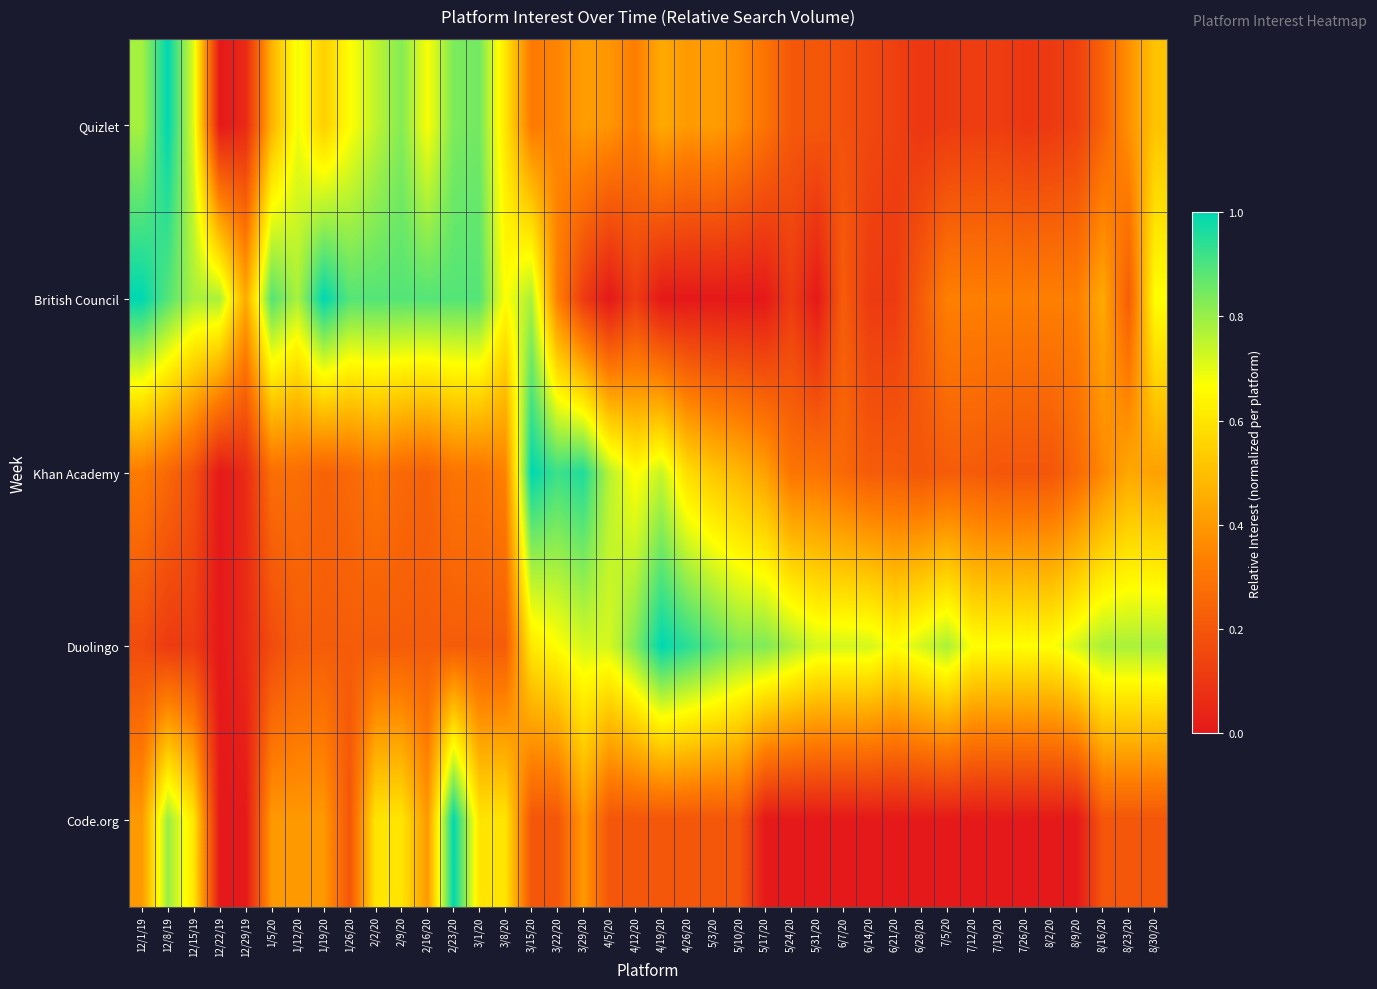

What is the difference between the highest and lowest values at 12/1/19?

0.8